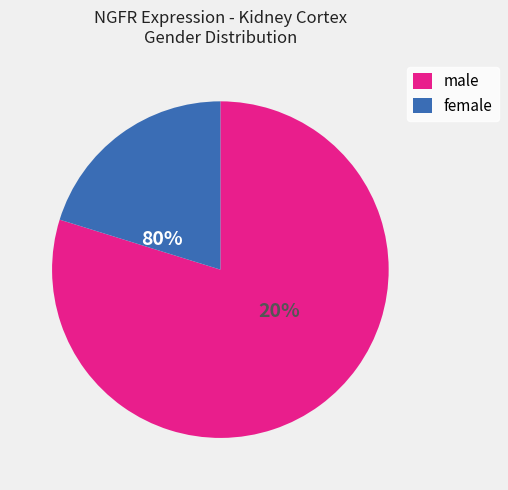

Is 22 the majority of the pie?

No